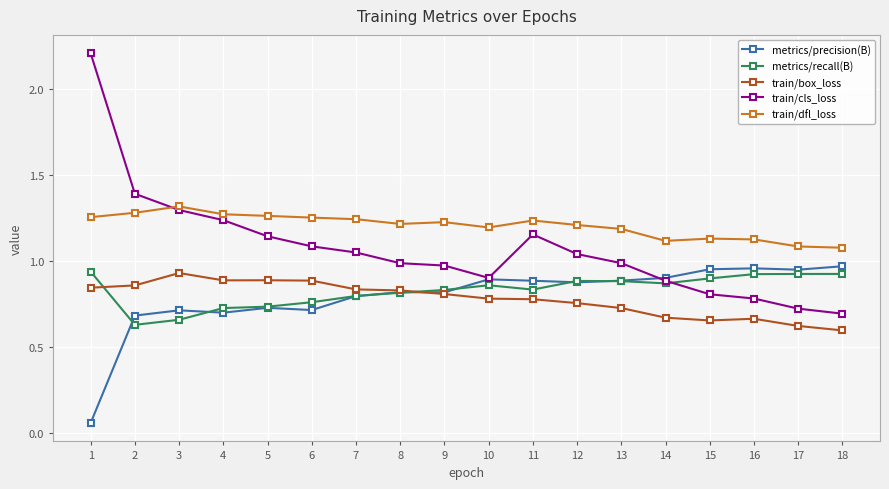

The metrics/precision(B) series shows 0.9 at 11. True or false?

True